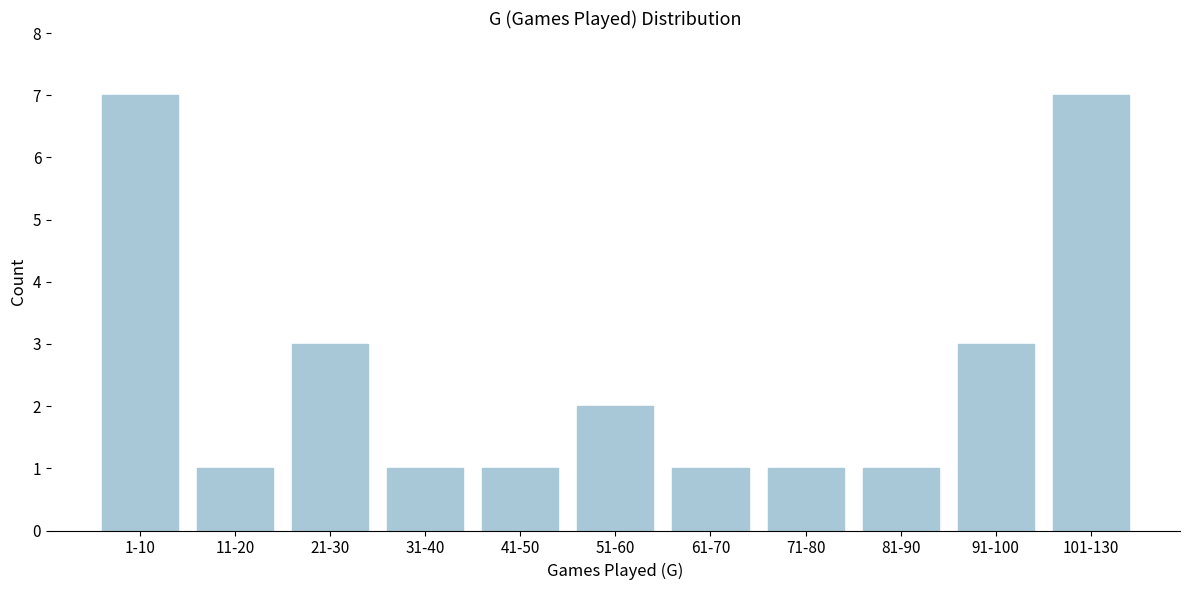

Reading left to right, extract all data points from this chart.

7	1	3	1	1	2	1	1	1	3	7